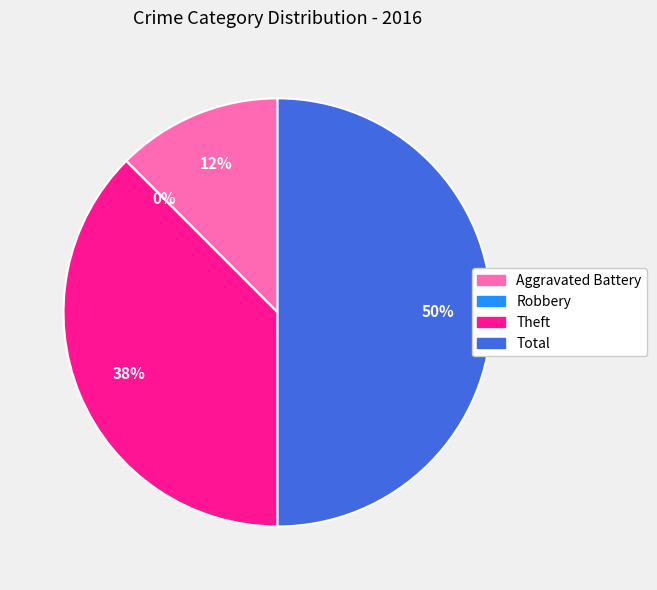

Combined, what portion of the pie is Robbery and Aggravated Battery?

12.5%